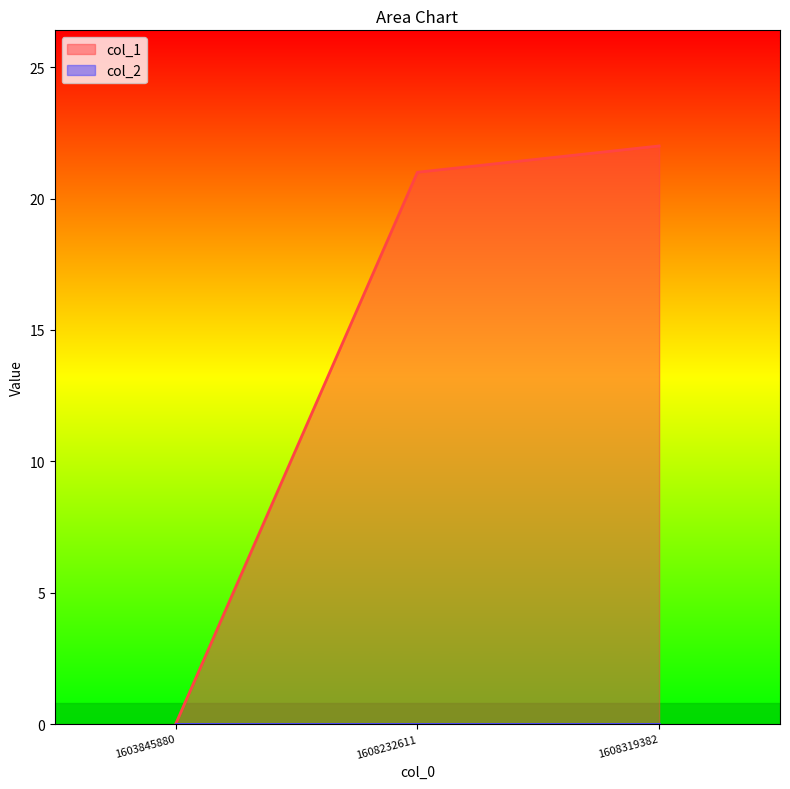

What is the value of the 2nd point from the left?

21